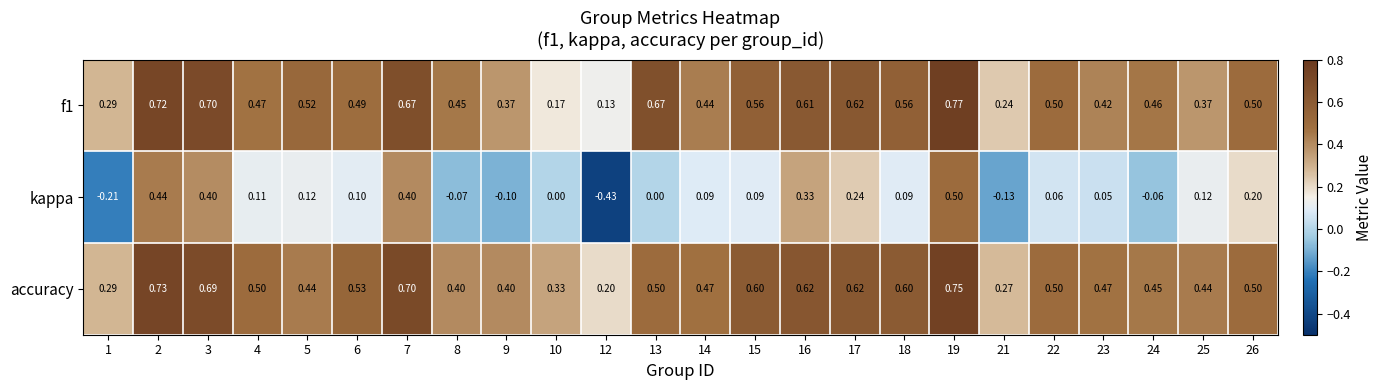

Which series has the widest spread of values?

kappa